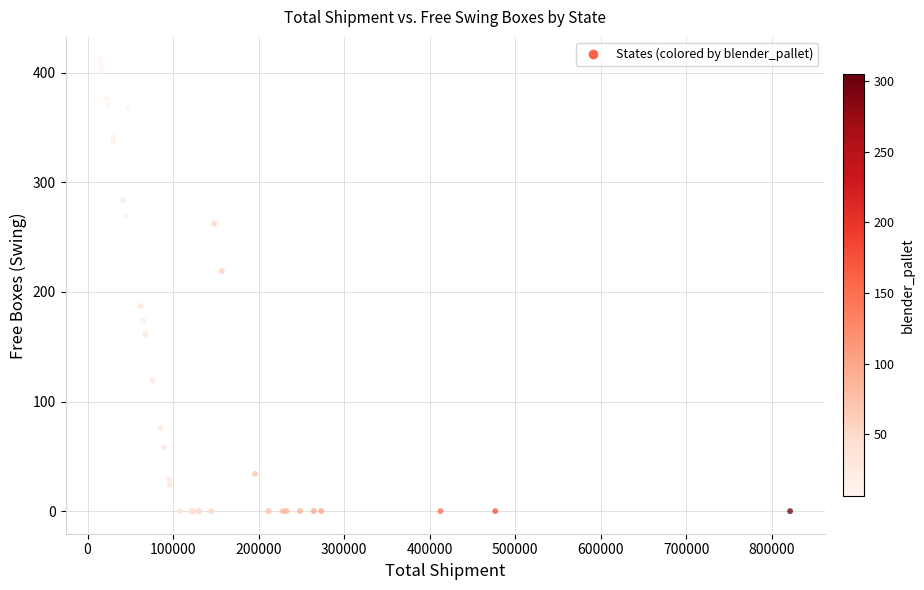

What Y value in the scatter plot is closest to 206?

219